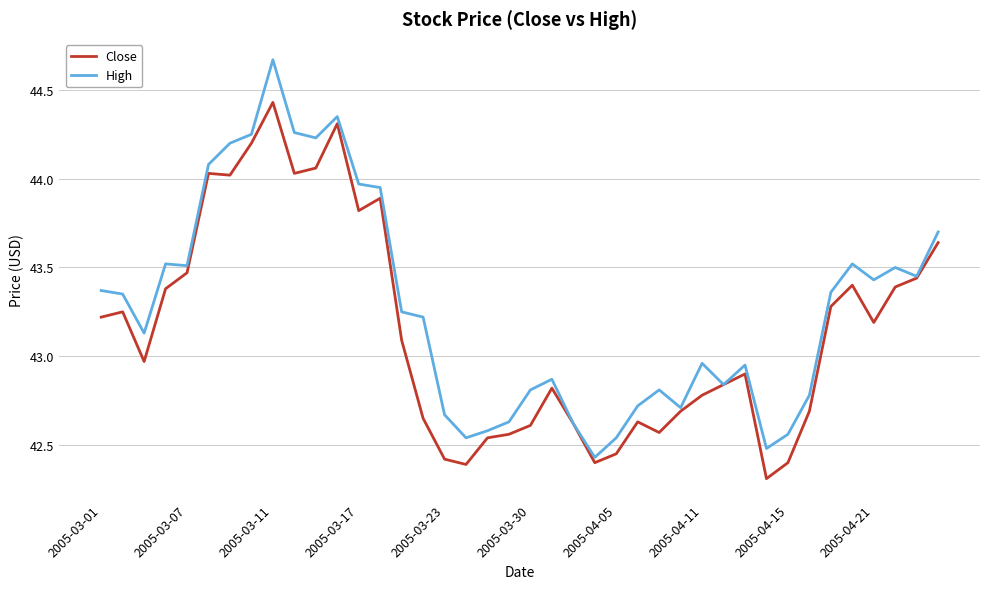

What are all the series names shown in the legend?

Close, High